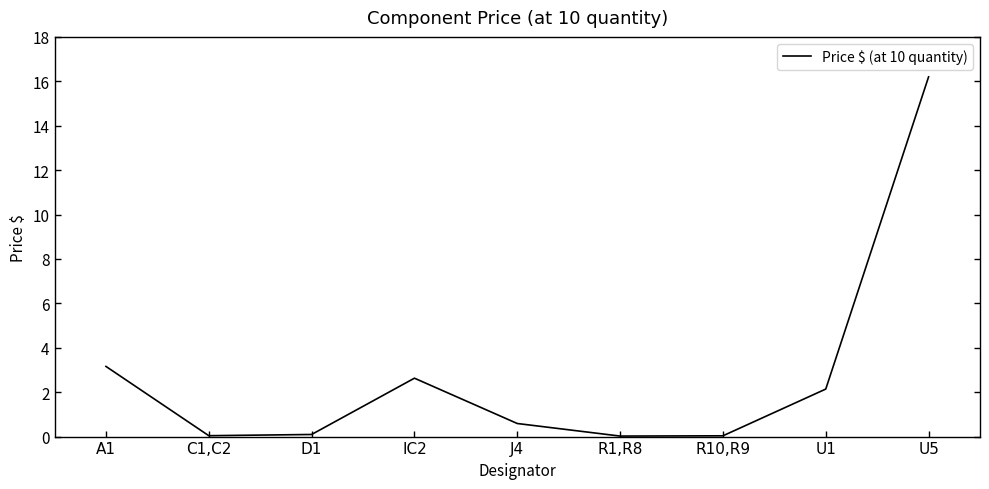

Does the chart have visible grid lines?

No